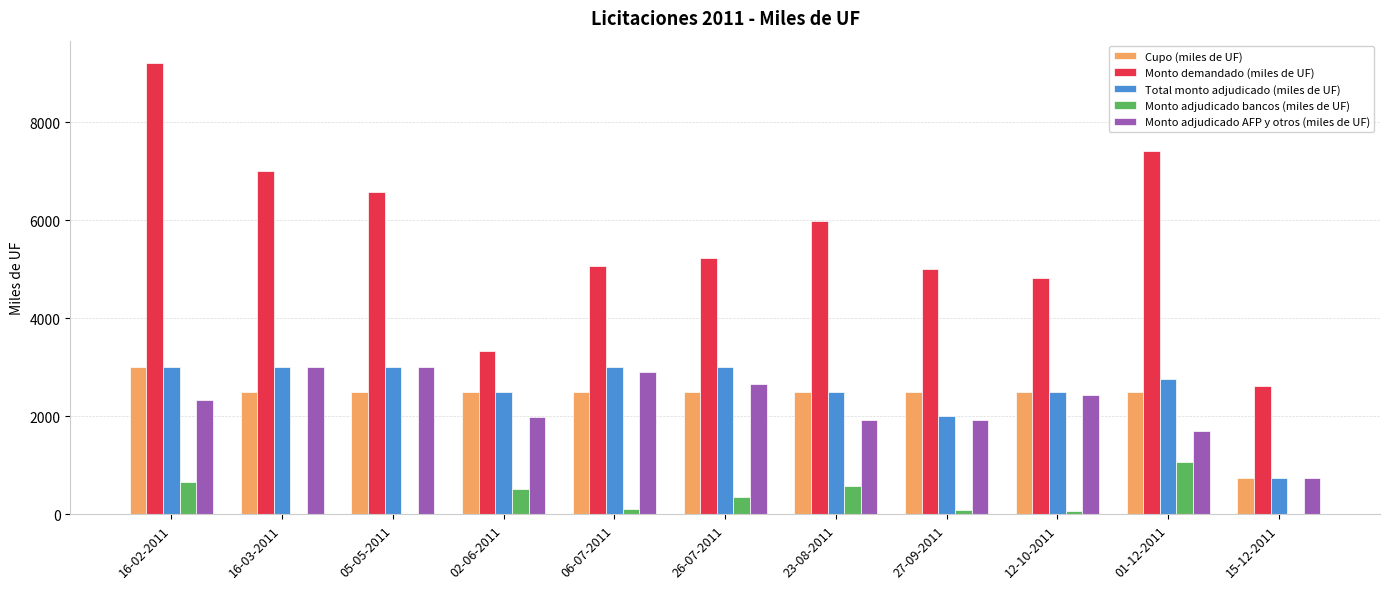

What is the highest value of the Monto demandado (miles de UF) series?

9200